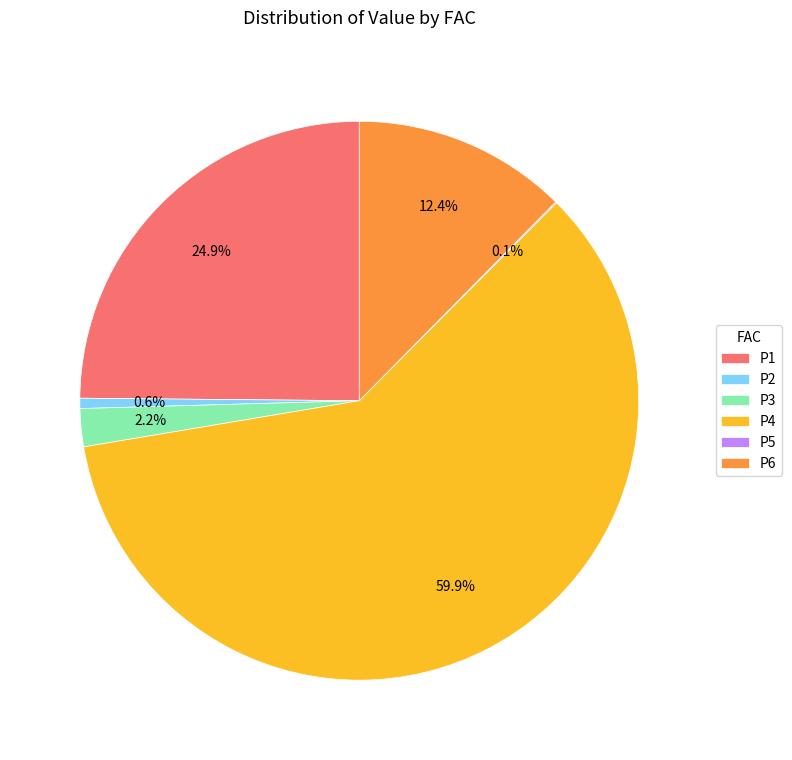

Between P2 and P1, which is larger?

P1